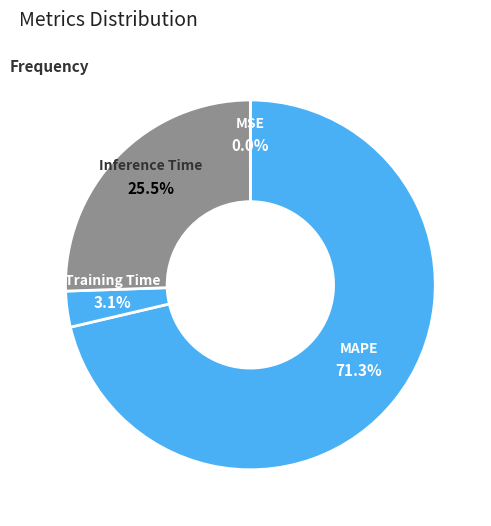

What is the majority slice?

MAPE